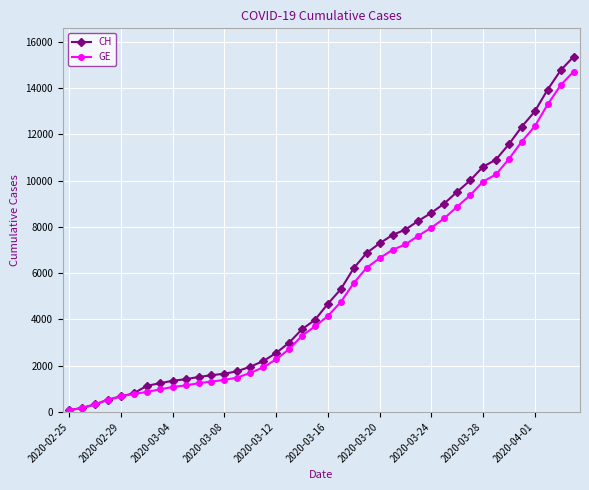

Is this an area chart (filled region under the line)?

No